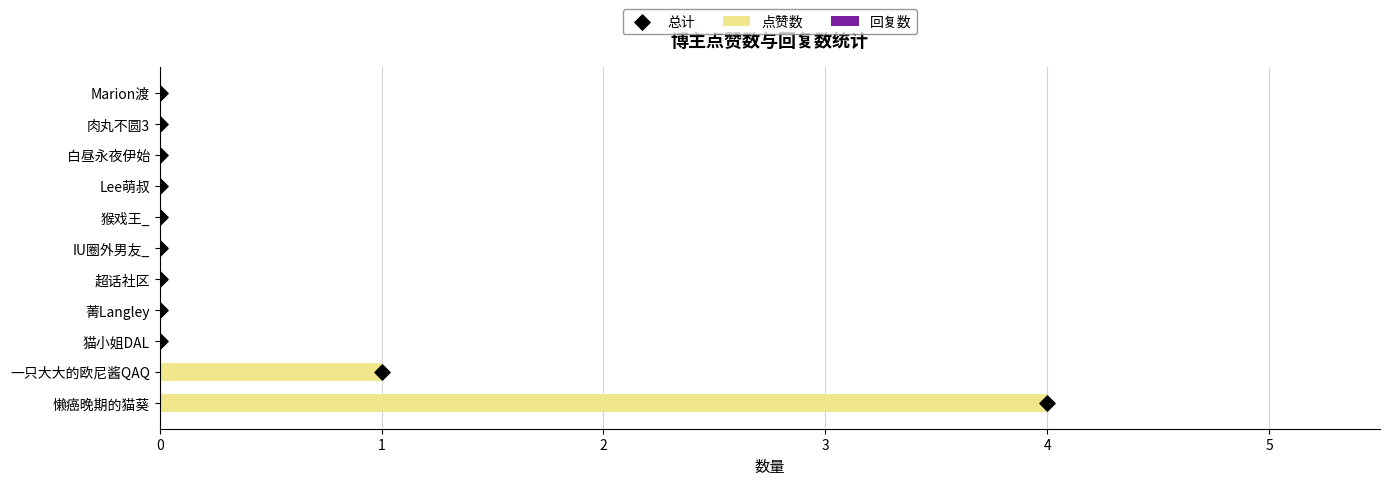

The 点赞数 series shows 0 at IU圈外男友_. True or false?

True